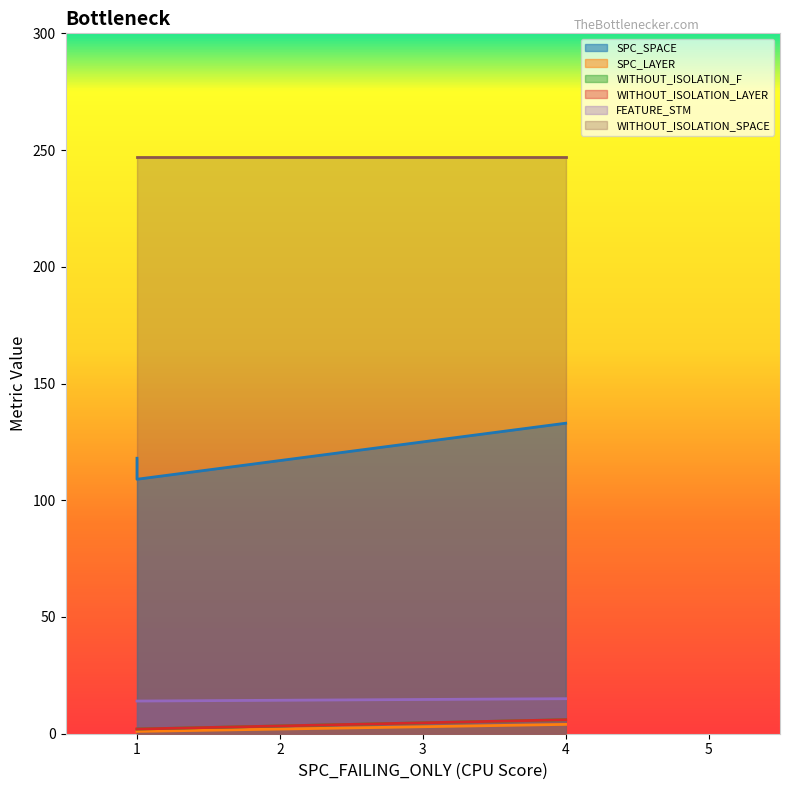

How many lines are shown in the chart?

5